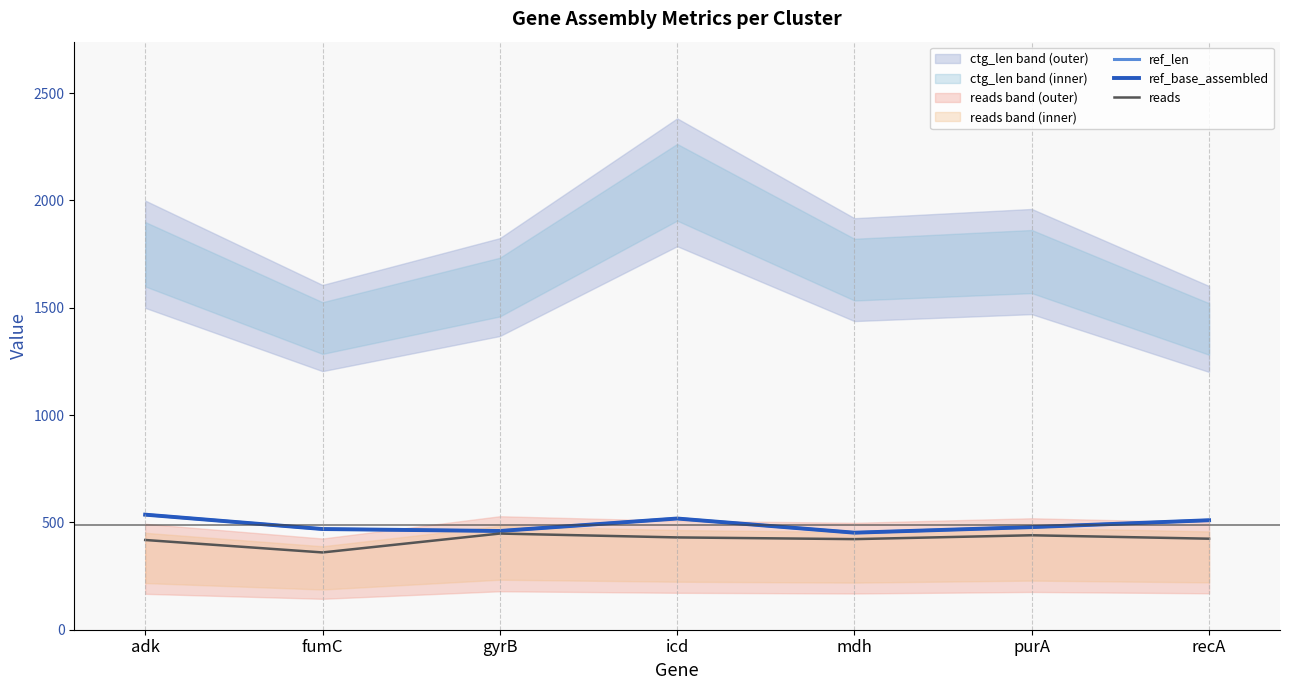

What is the label of the 5th point from the right?

gyrB